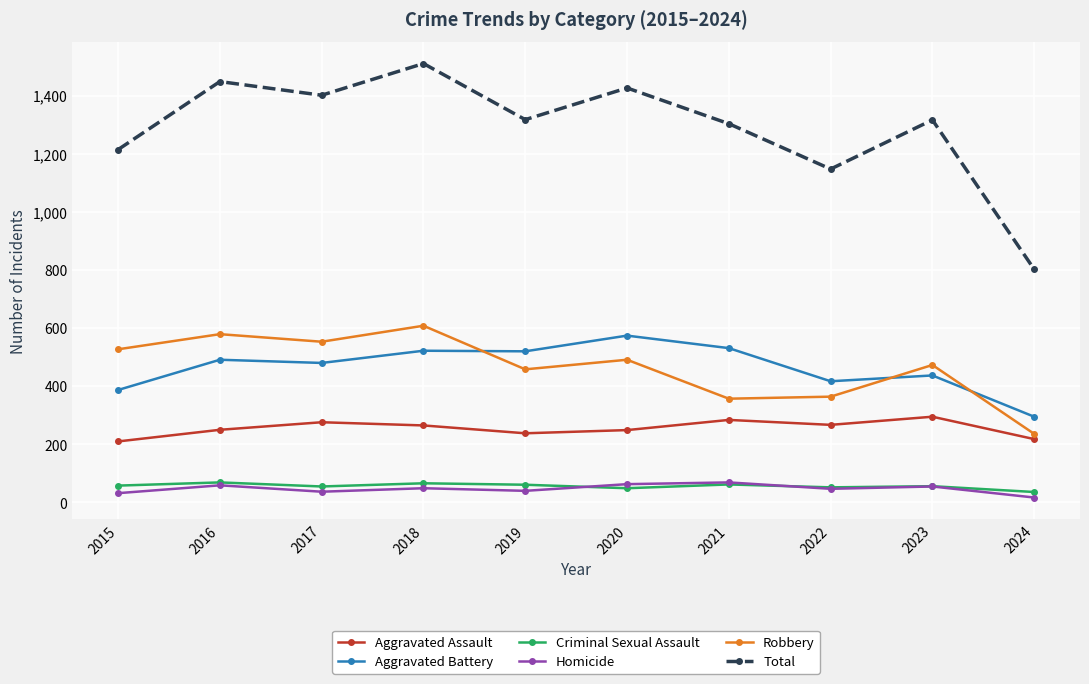

The Total series shows 1401 at 2017. True or false?

True